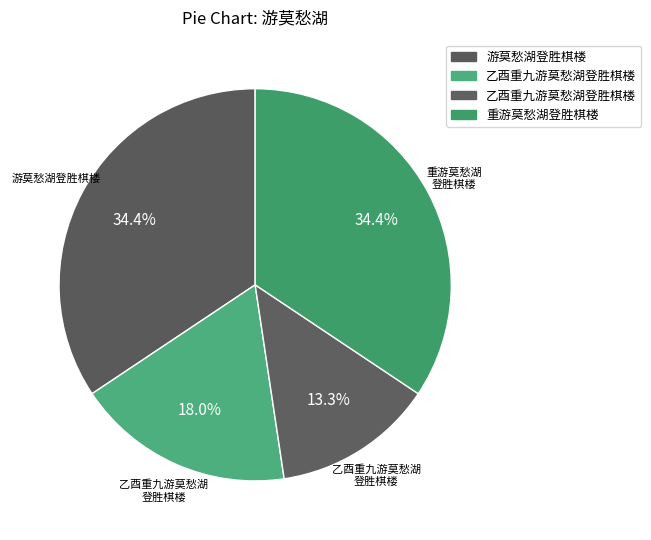

Rank the categories by value from highest to lowest.

重游莫愁湖登胜棋楼, 游莫愁湖登胜棋楼, 乙酉重九游莫愁湖登胜棋楼, 乙酉重九游莫愁湖登胜棋楼